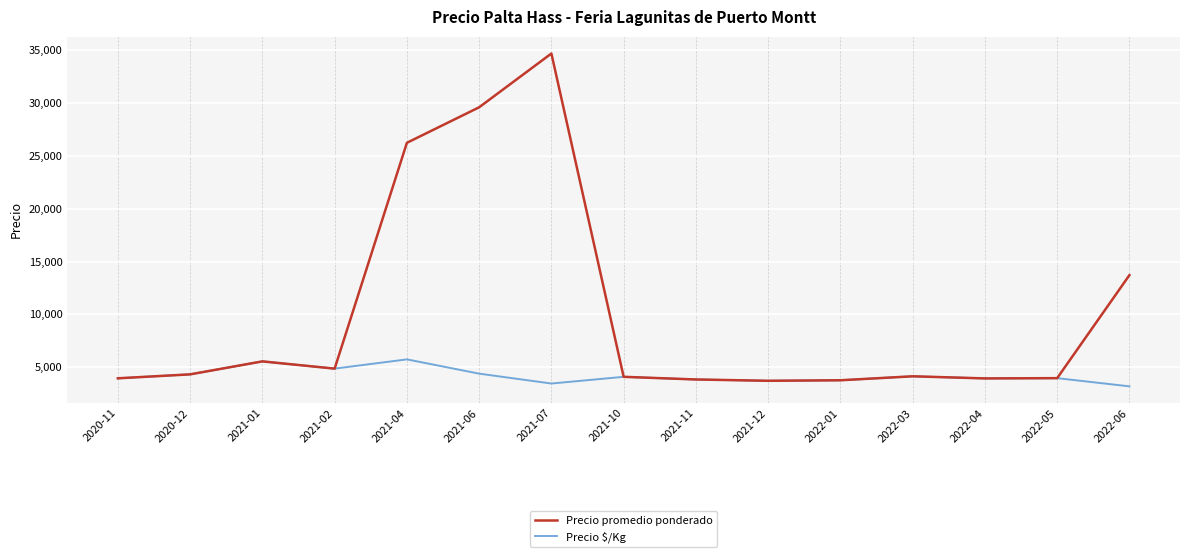

List the series in order of their peak value, lowest first.

Precio $/Kg, Precio promedio ponderado